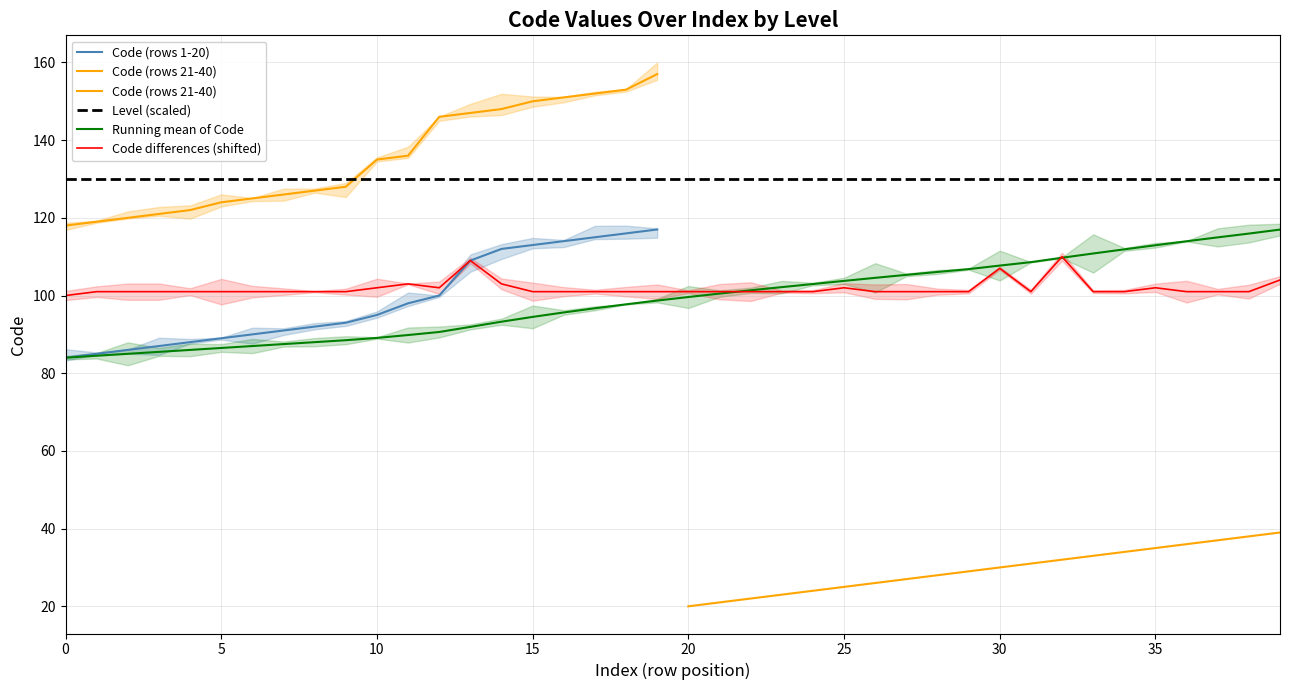

Reading right to left, what are all the values shown in this chart?

117.0	115.9	115.0	114.0	112.9	111.9	110.8	109.7	108.6	107.7	106.8	106.1	105.3	104.6	103.8	103.0	102.2	101.3	100.5	99.6	98.7	97.7	96.7	95.6	94.5	93.3	91.9	90.6	89.8	89.1	88.5	88.0	87.5	87.0	86.5	86.0	85.5	85.0	84.5	84.0